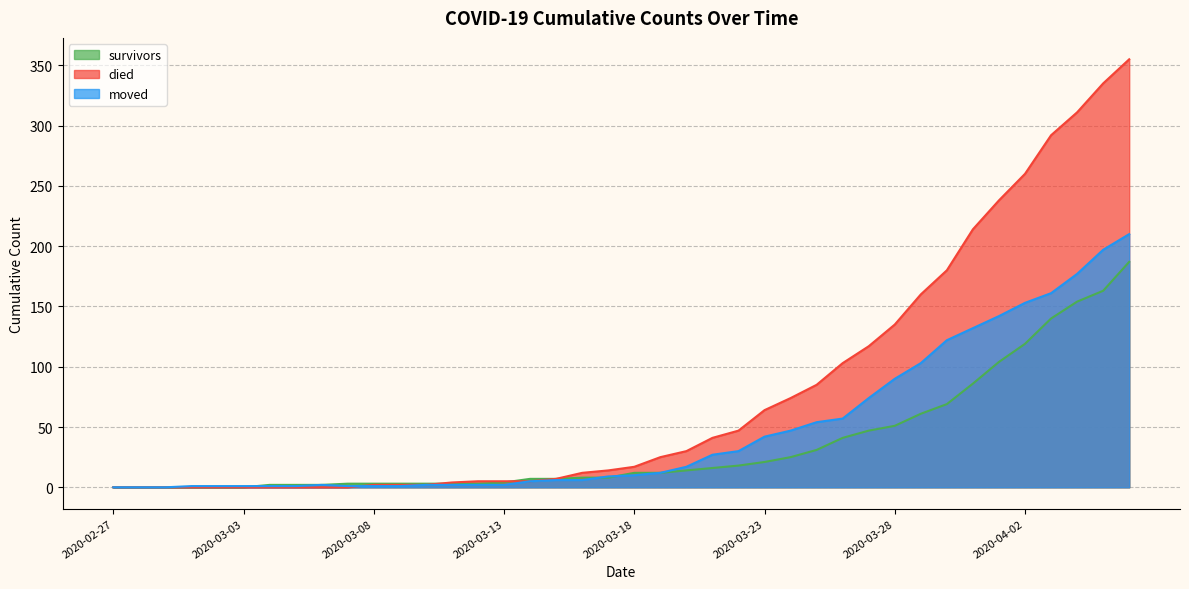

Which series has the largest total across all categories?

died